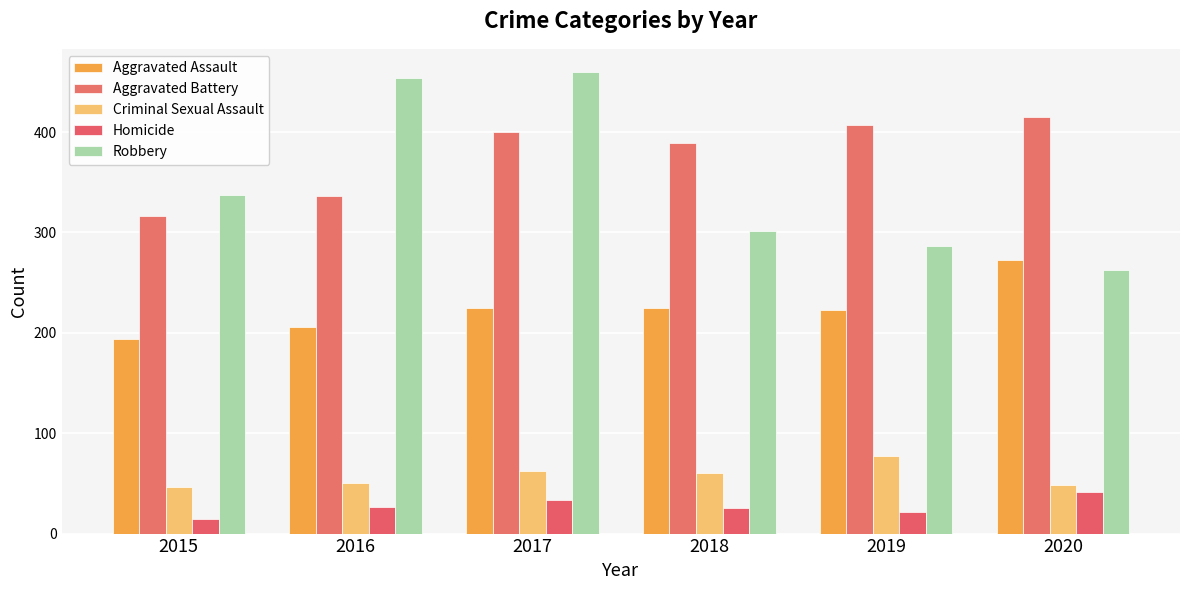

Which series has the widest spread of values?

Robbery